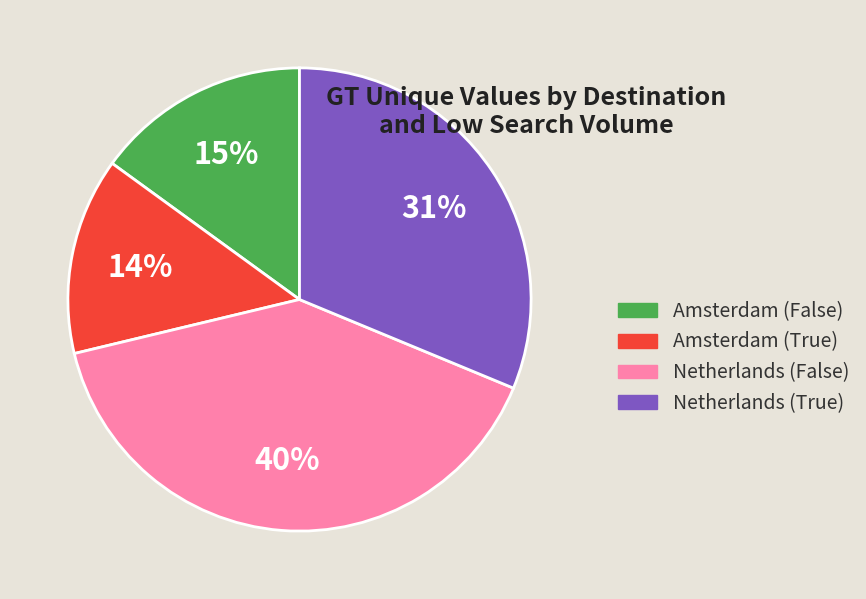

To the nearest percent, what is the combined percentage of Amsterdam (True) and Netherlands (False)?

54%